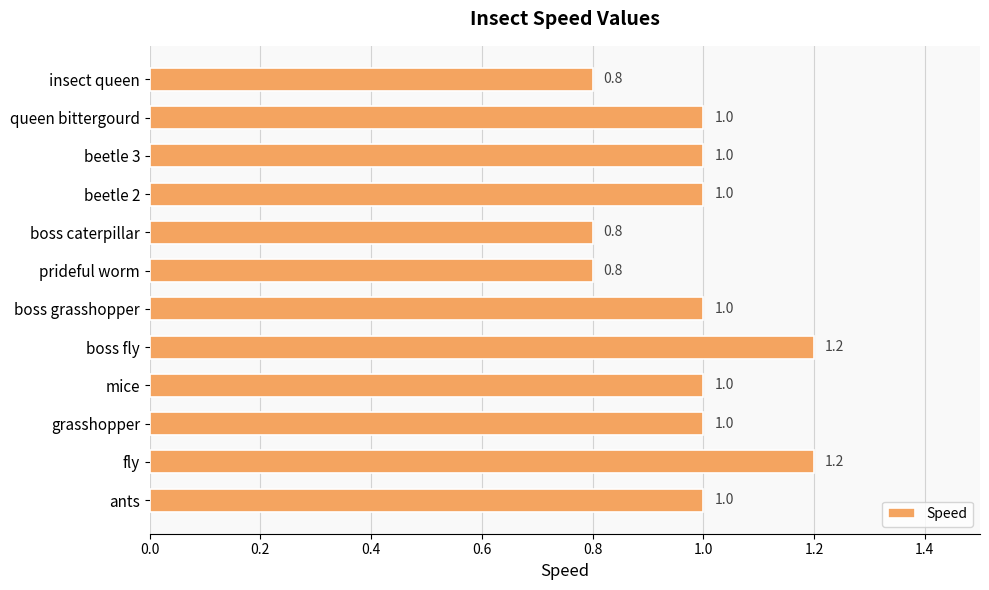

True or false: the data shows 1.2 at fly.

True